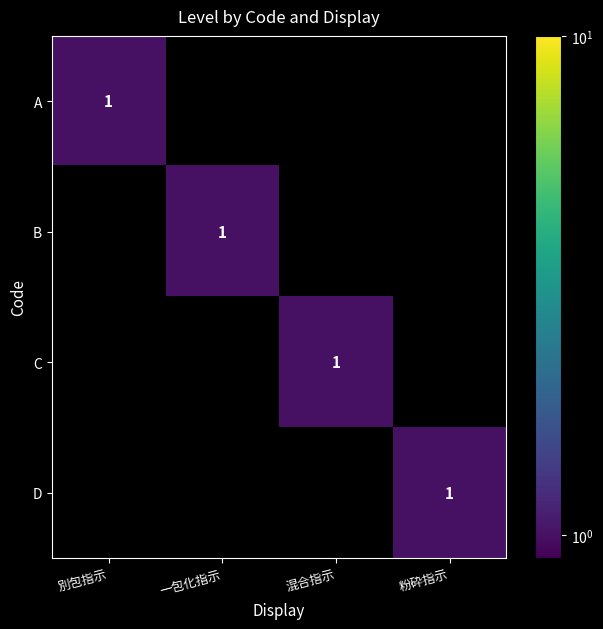

True or false: D has a value of 0 at 粉砕指示.

False